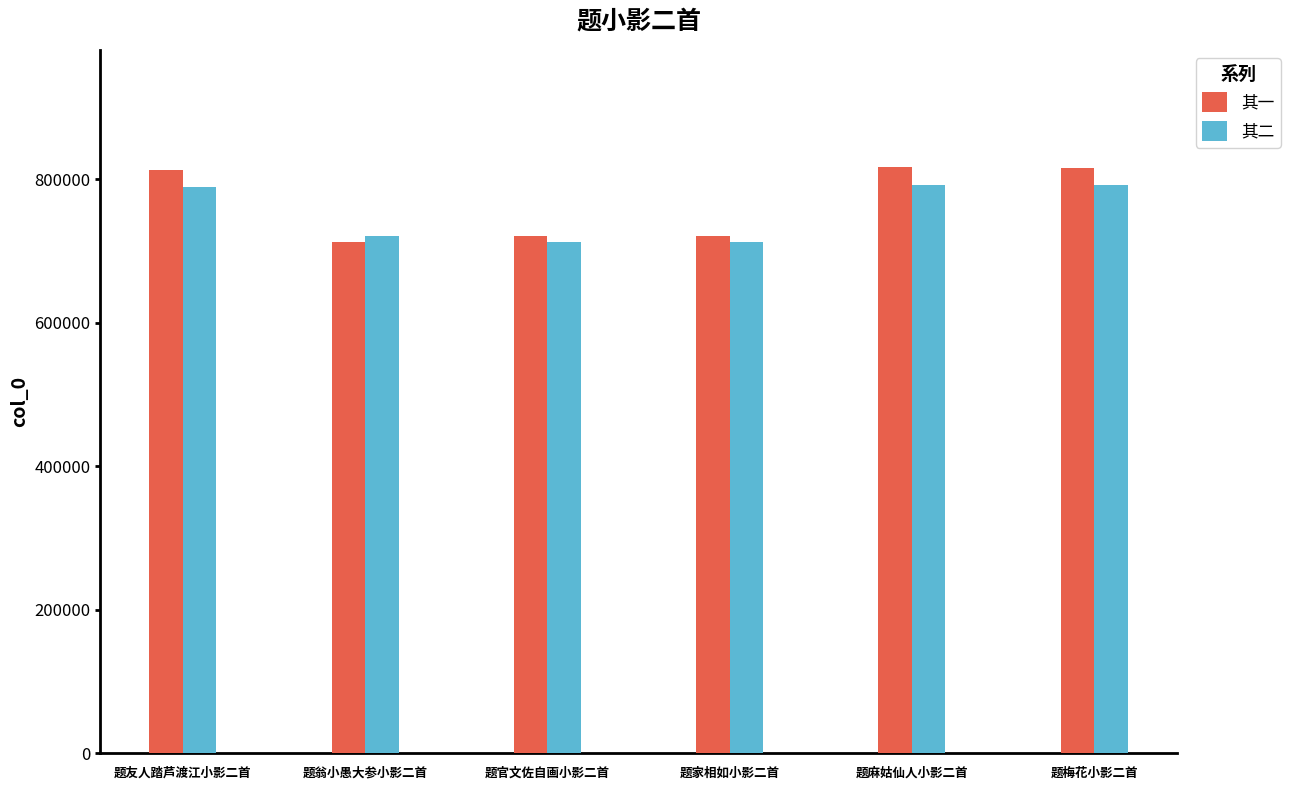

What are all the series names shown in the legend?

其一, 其二